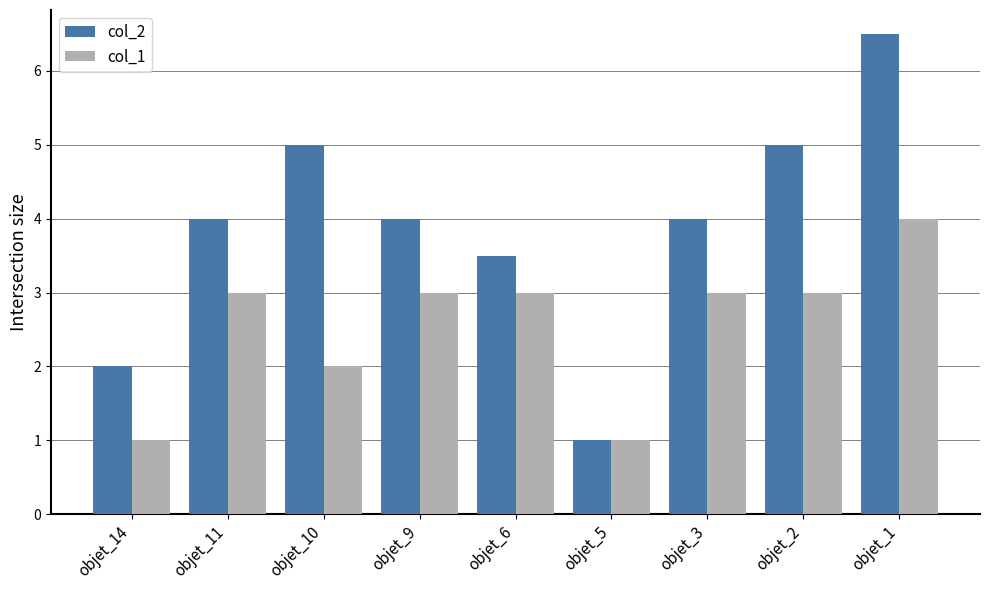

Which series has the widest spread of values?

col_2